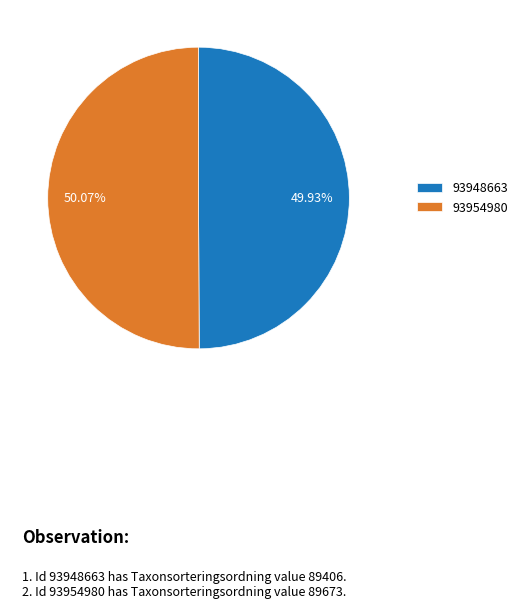

What percentage do 93954980 and 93948663 together represent?

100.0%